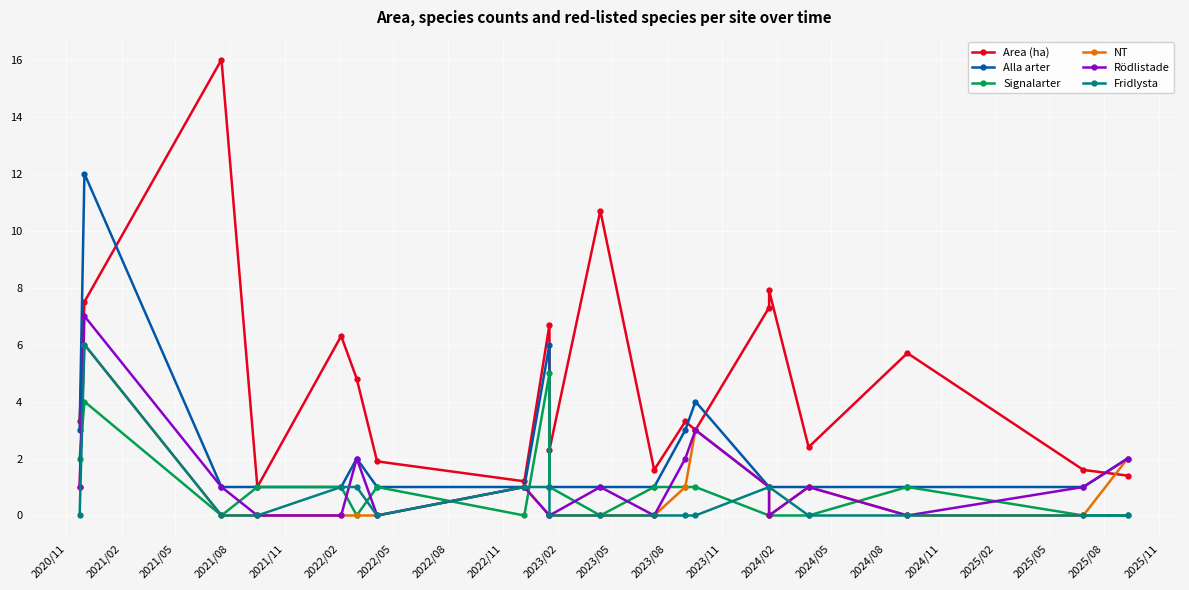

What is the sum of the Signalarter values at 2020/11 and 2025/08?

2.0